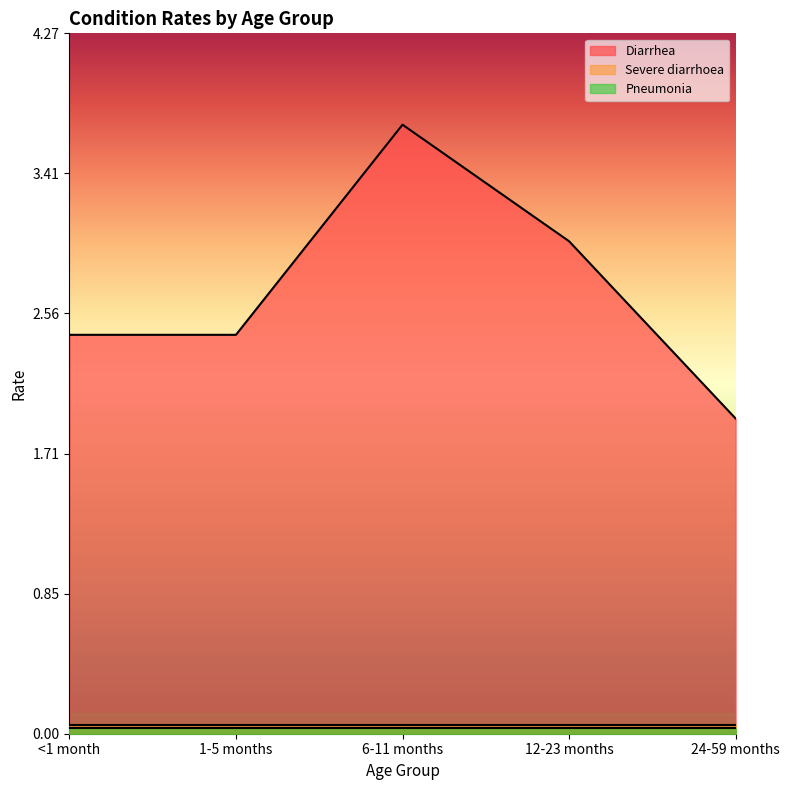

List the labels in order of Pneumonia value, smallest first.

<1 month, 1-5 months, 6-11 months, 12-23 months, 24-59 months